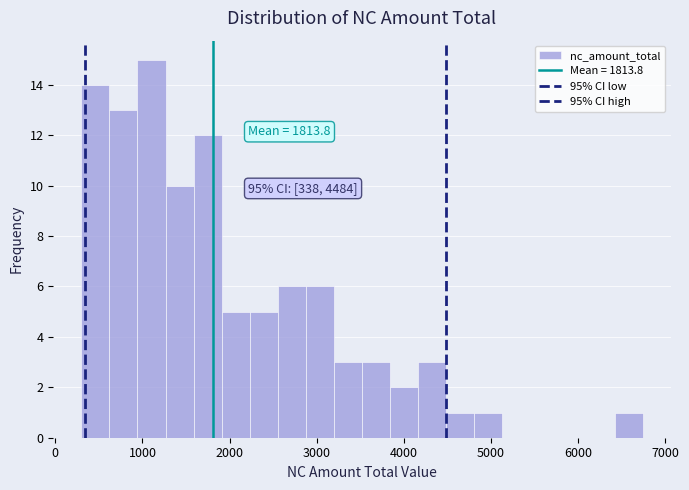

Read against the x-axis, roughly where is the centre of the tallest bar?

1100